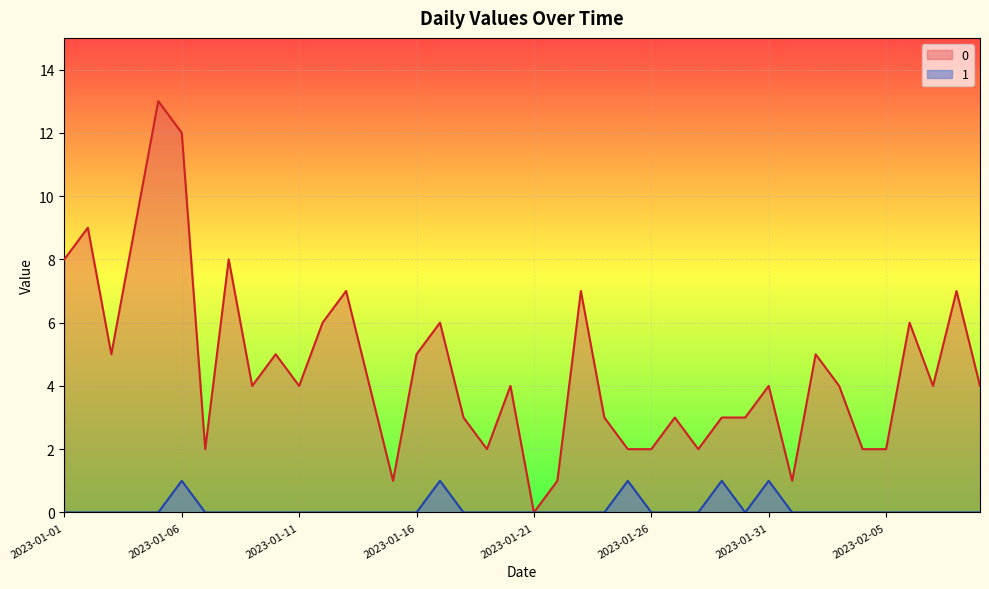

The 0 series shows 1 at 2023-02-01. True or false?

True